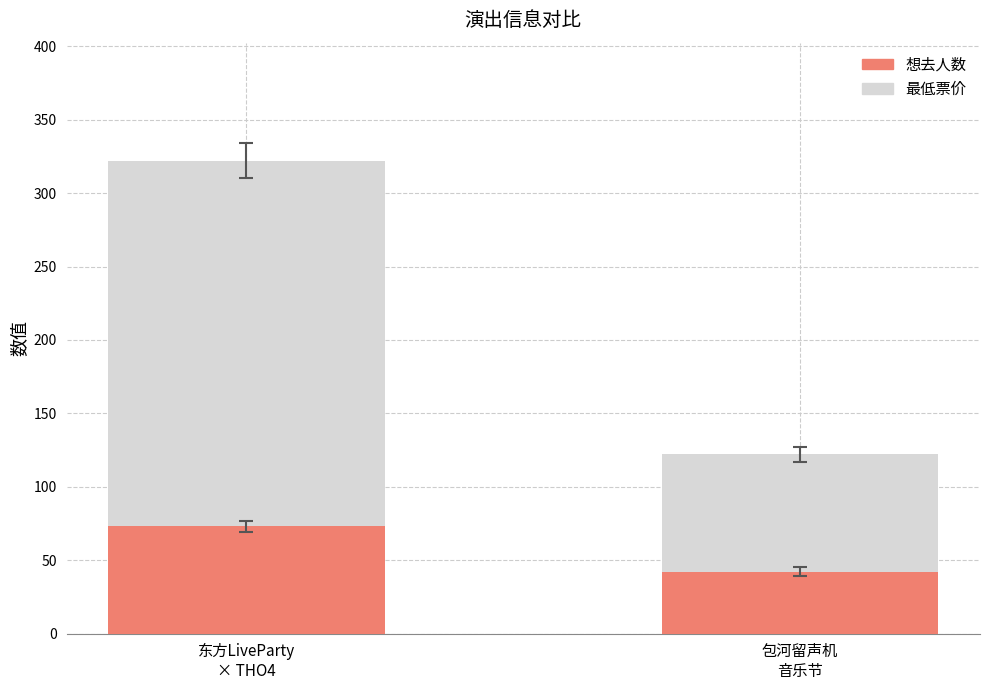

What is the sum of all 想去人数 values?

115